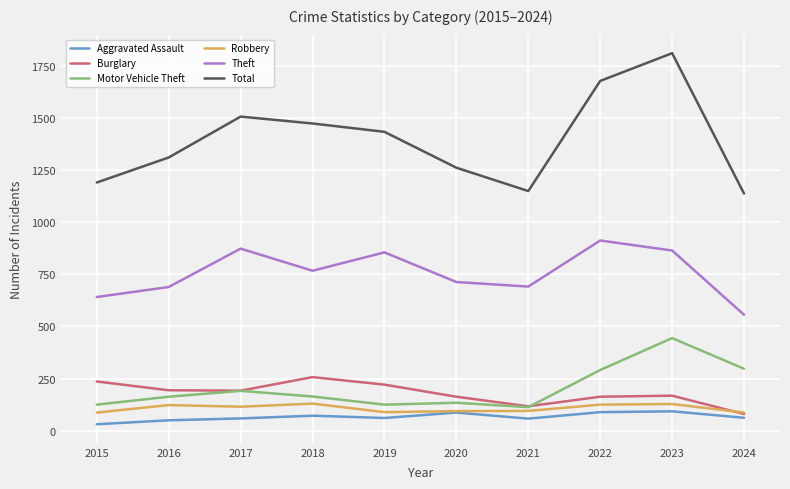

True or false: Aggravated Assault and Motor Vehicle Theft intersect in this chart.

False